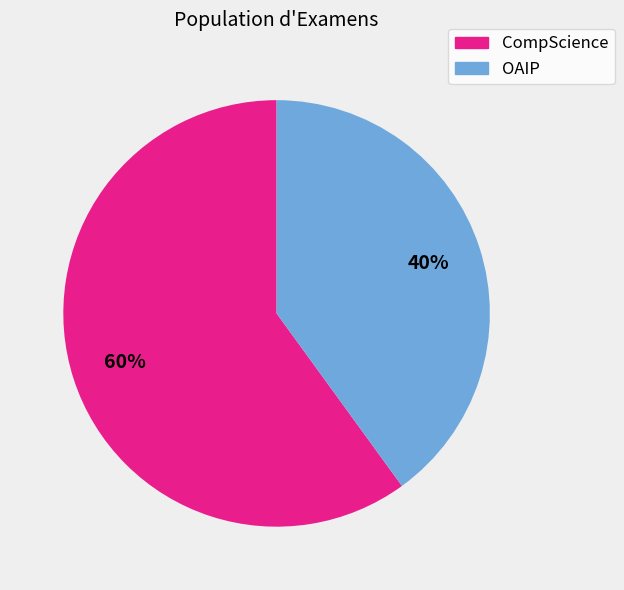

Approximately how many times larger is the value at CompScience compared to OAIP?

1.5